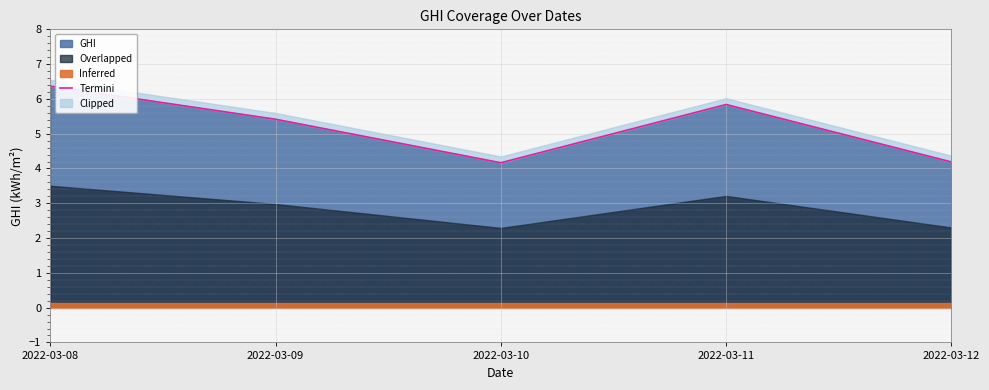

At which label is the value closest to 5?

2022-03-09